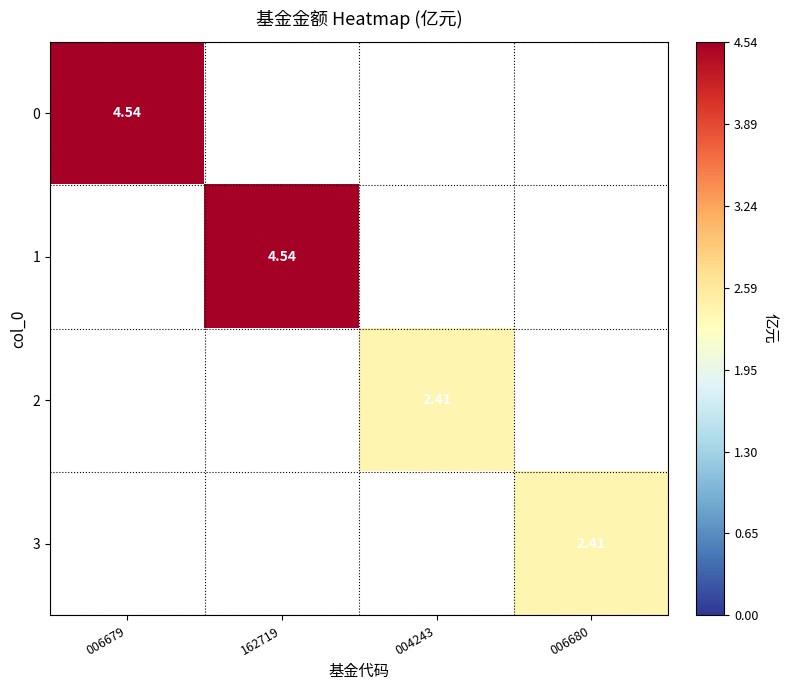

At 004243, list the series in order from largest to smallest.

0, 1, 2, 3